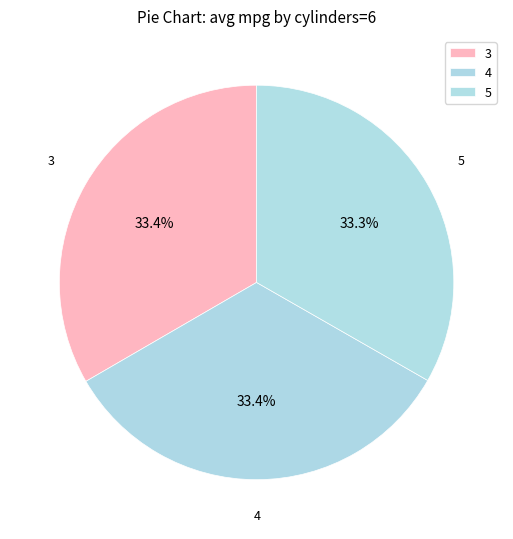

Is there a majority slice in this chart?

No